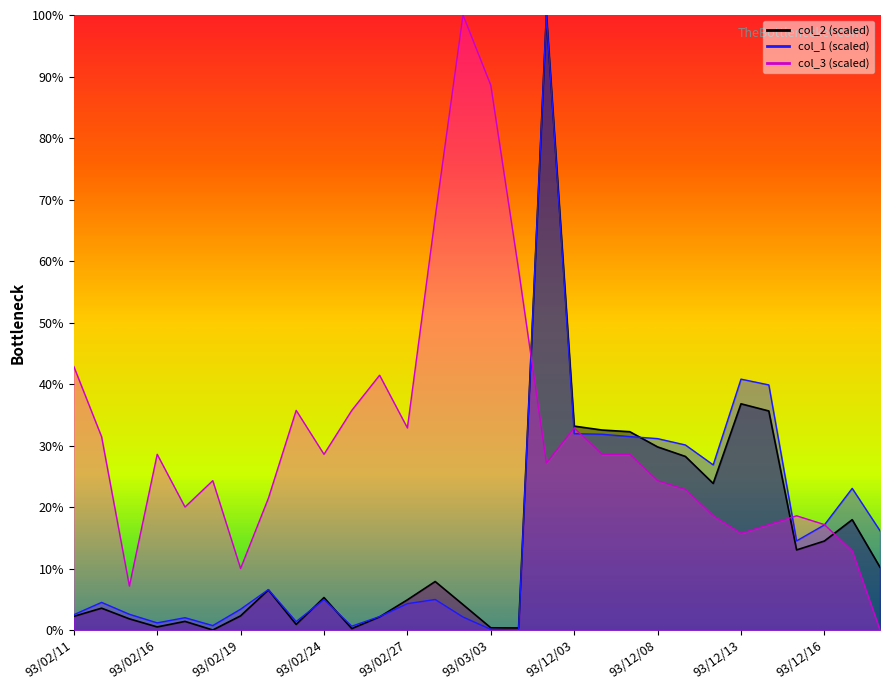

In col_3, how many points are higher than both neighbors (excluding endpoints)?

7